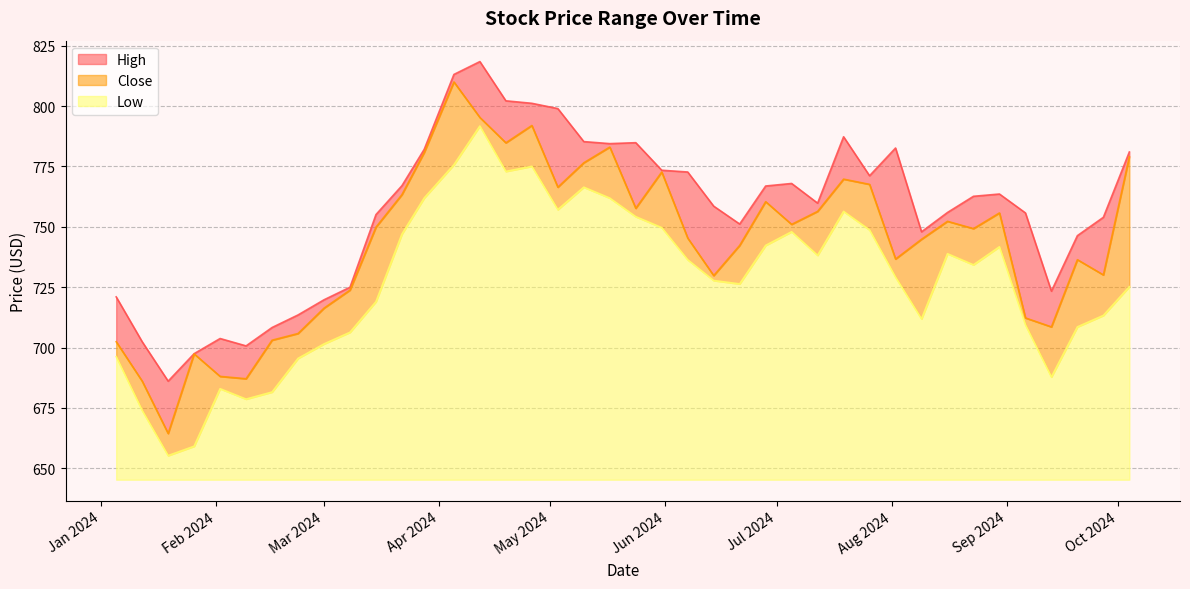

What is the label of the 4th point from the left?

2024-01-26